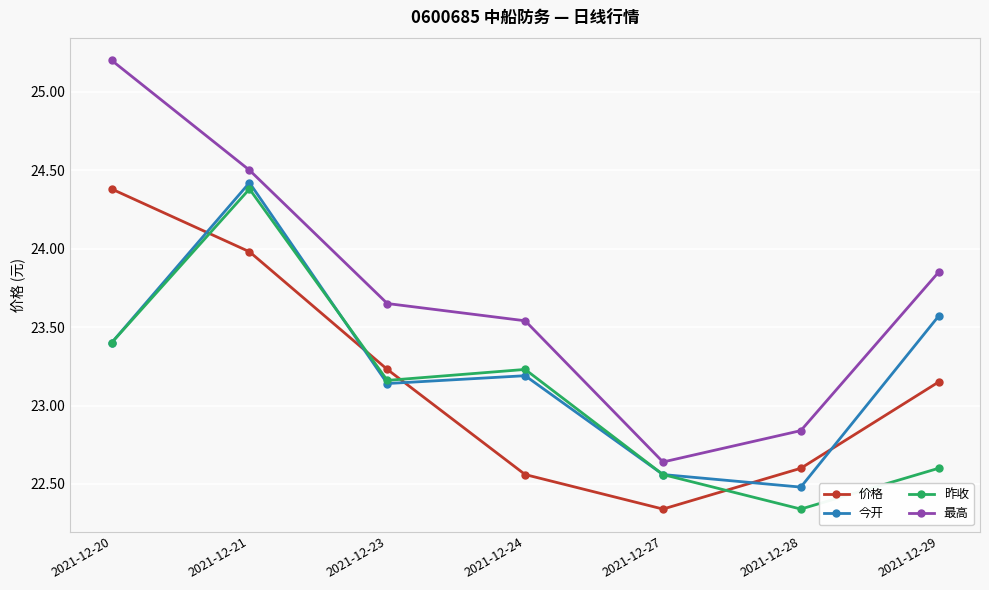

In 价格, how many points are lower than both neighbors (excluding endpoints)?

1